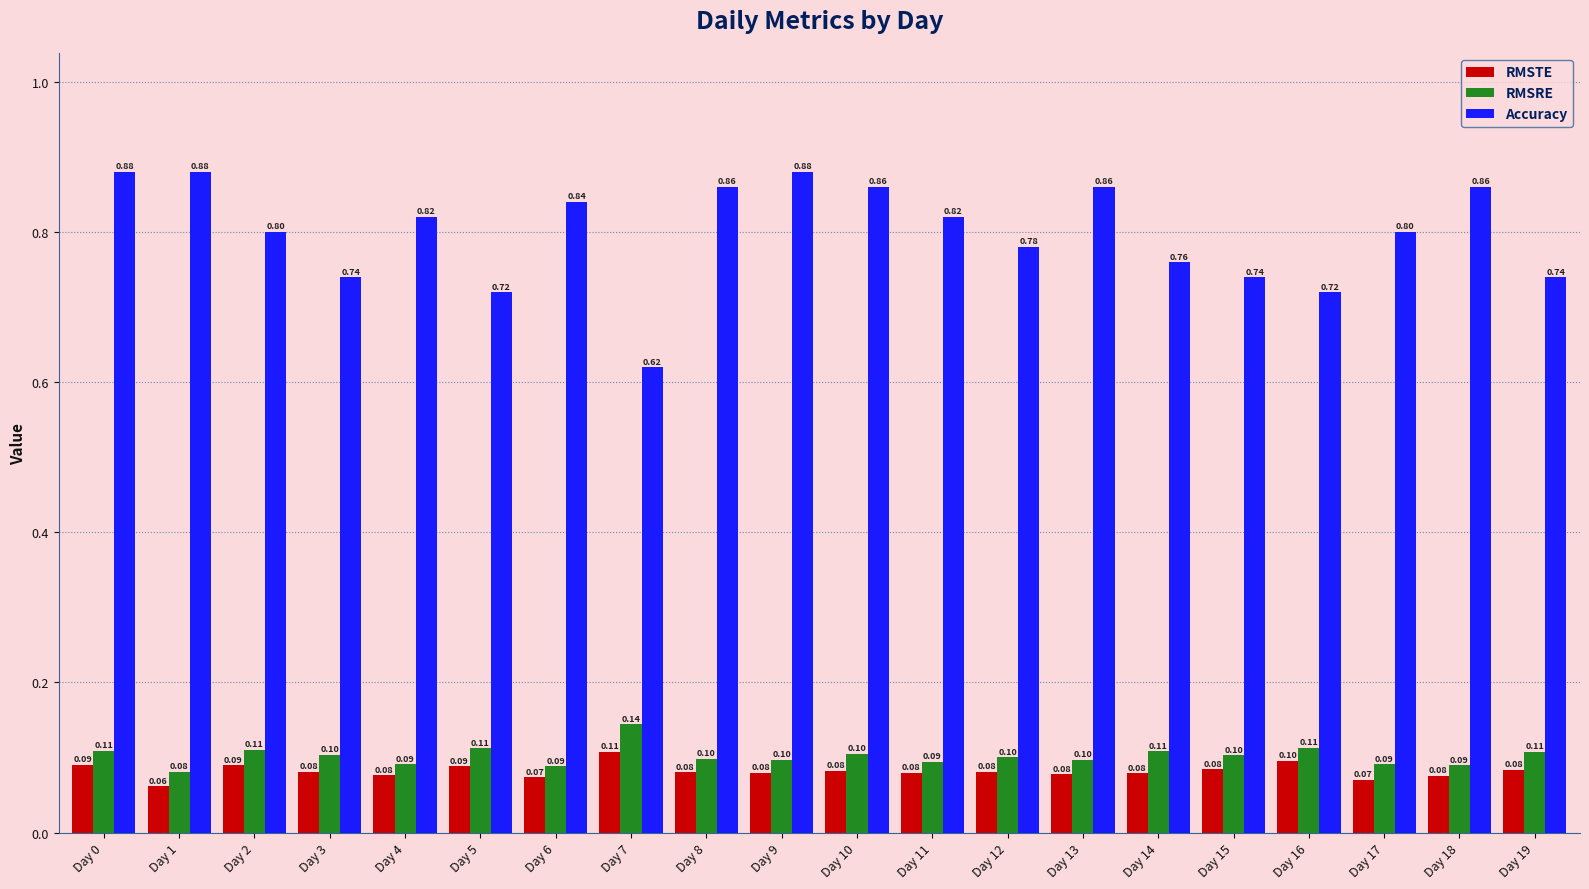

At which label does RMSRE reach its peak?

Day 7